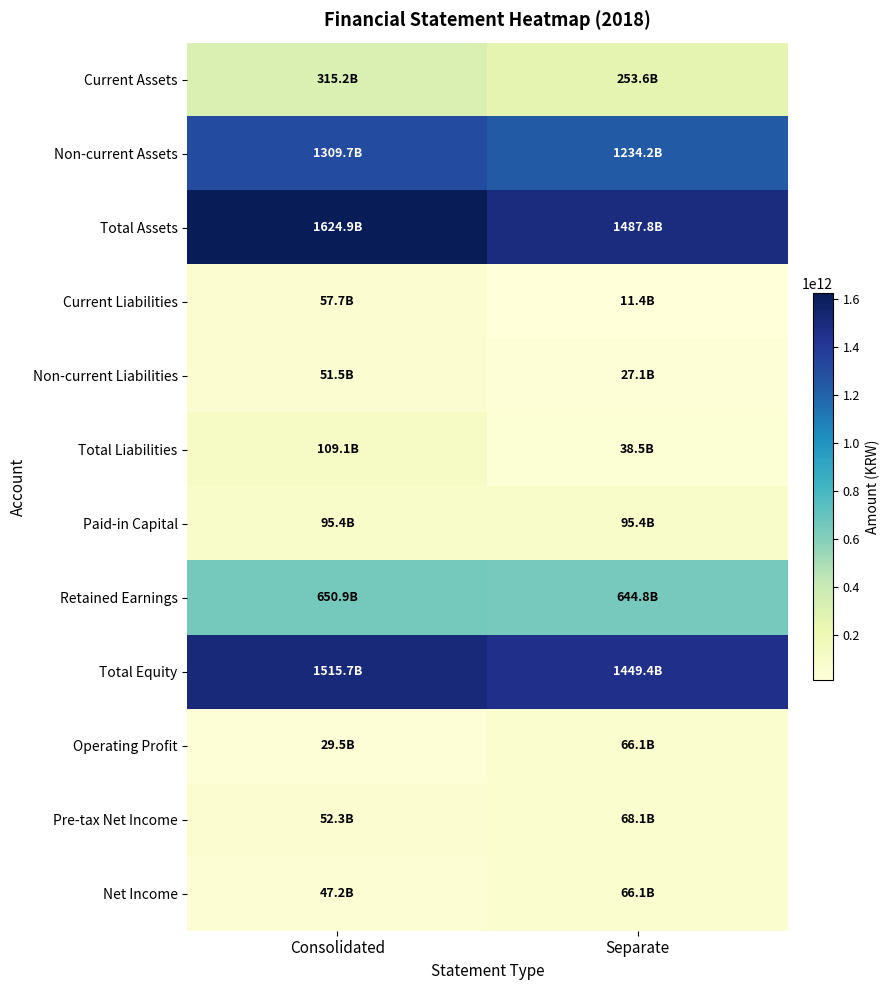

What is the total value across all series at Separate?

5442471485073